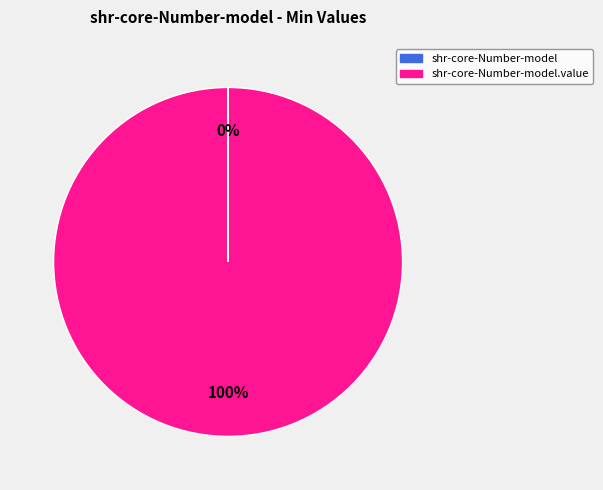

Is there any slice that represents more than half of the pie?

Yes